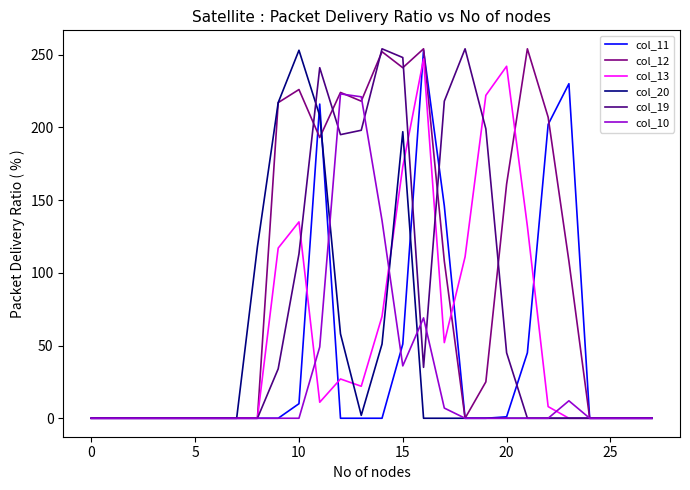

Which series has the largest total across all categories?

col_12